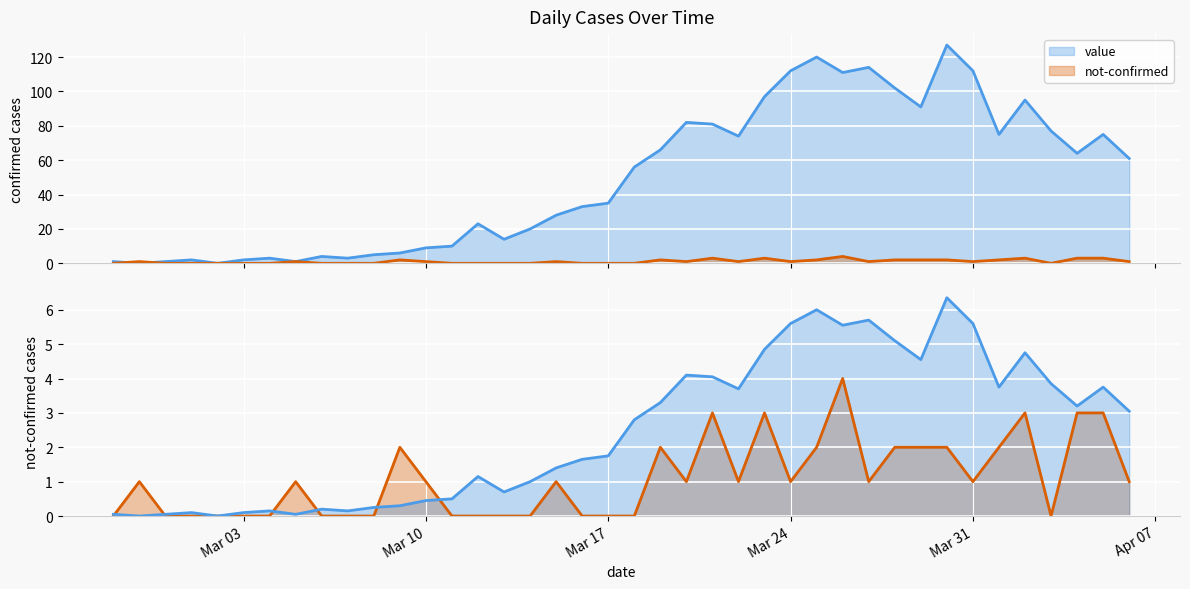

What is the average value of the not-confirmed series?

1.1